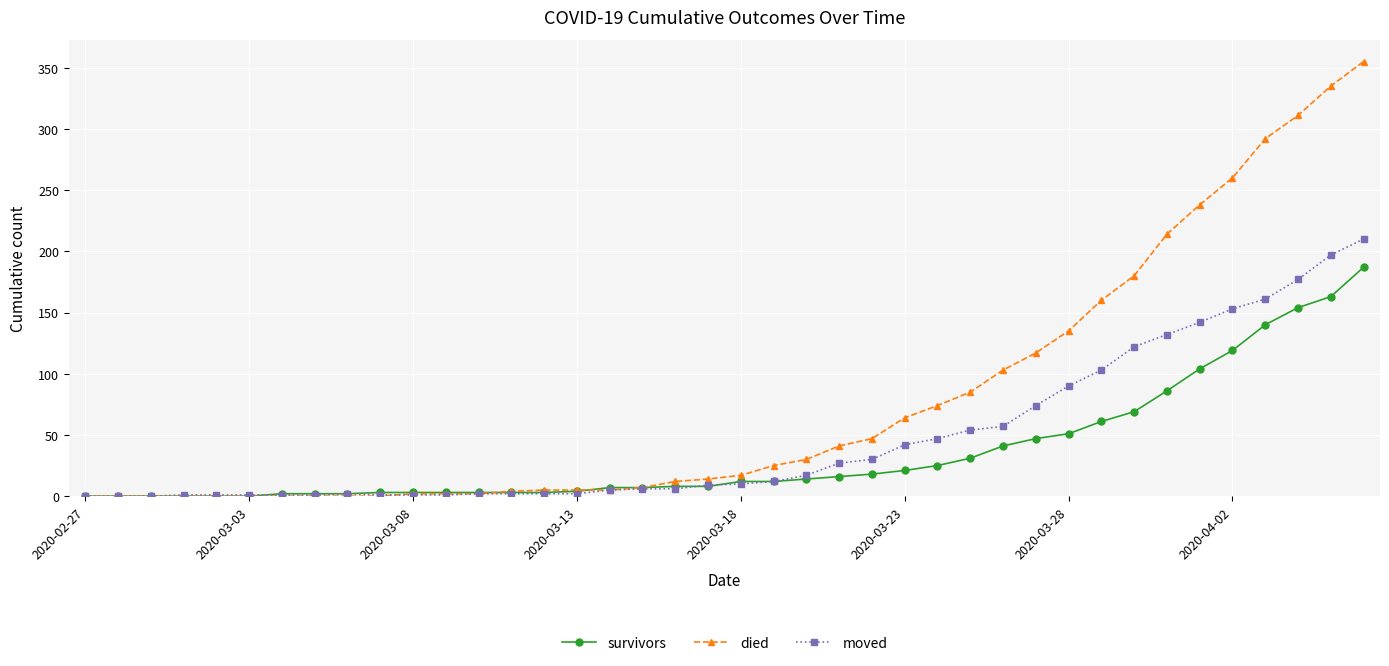

Which series has the largest range (max minus min)?

died